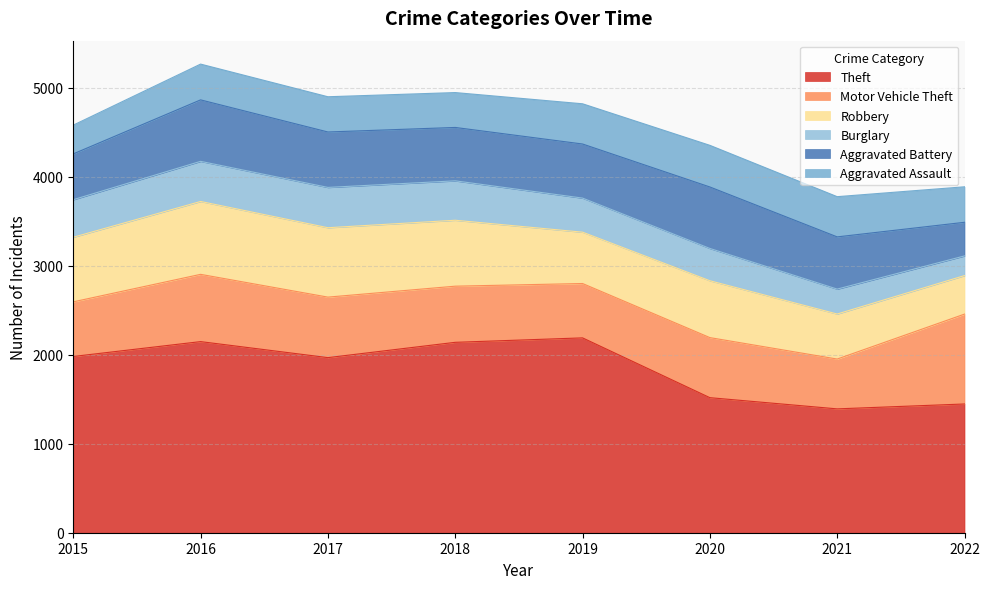

Is the value of Aggravated Battery at 2017 greater than the value of Motor Vehicle Theft at 2017?

No